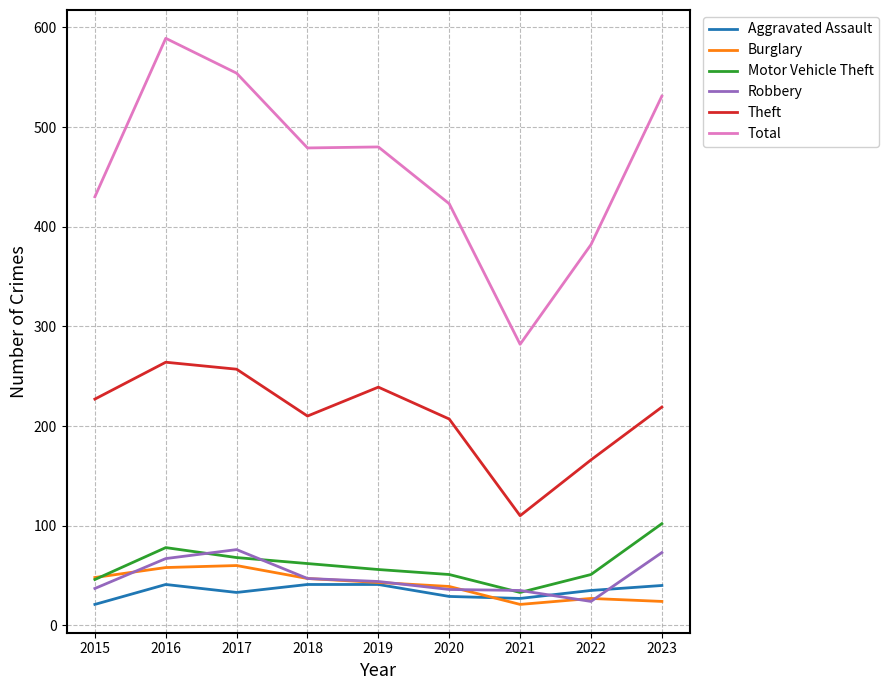

What is the approximate value of Burglary at 2016?

58